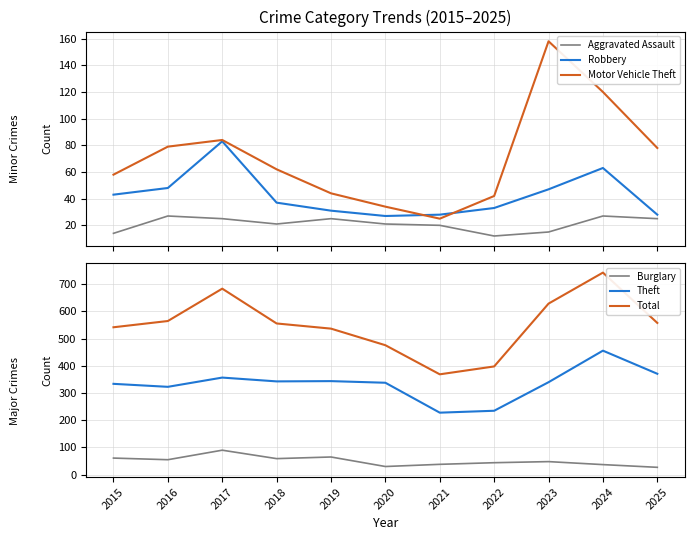

Which series ends up on top after the final intersection of Robbery and Motor Vehicle Theft?

Motor Vehicle Theft